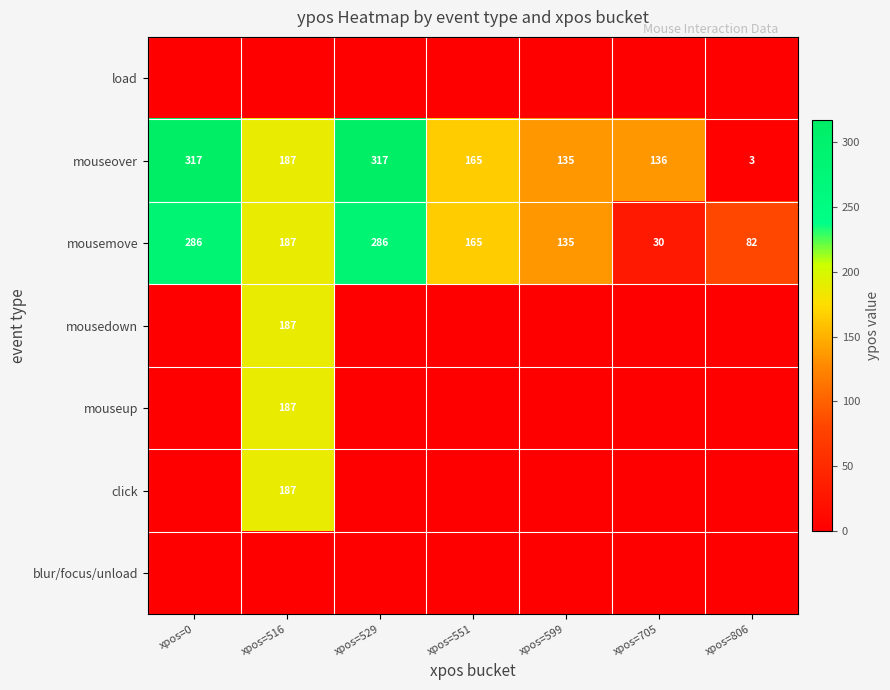

What is the difference between the maximum and minimum values in the mousemove series?

256